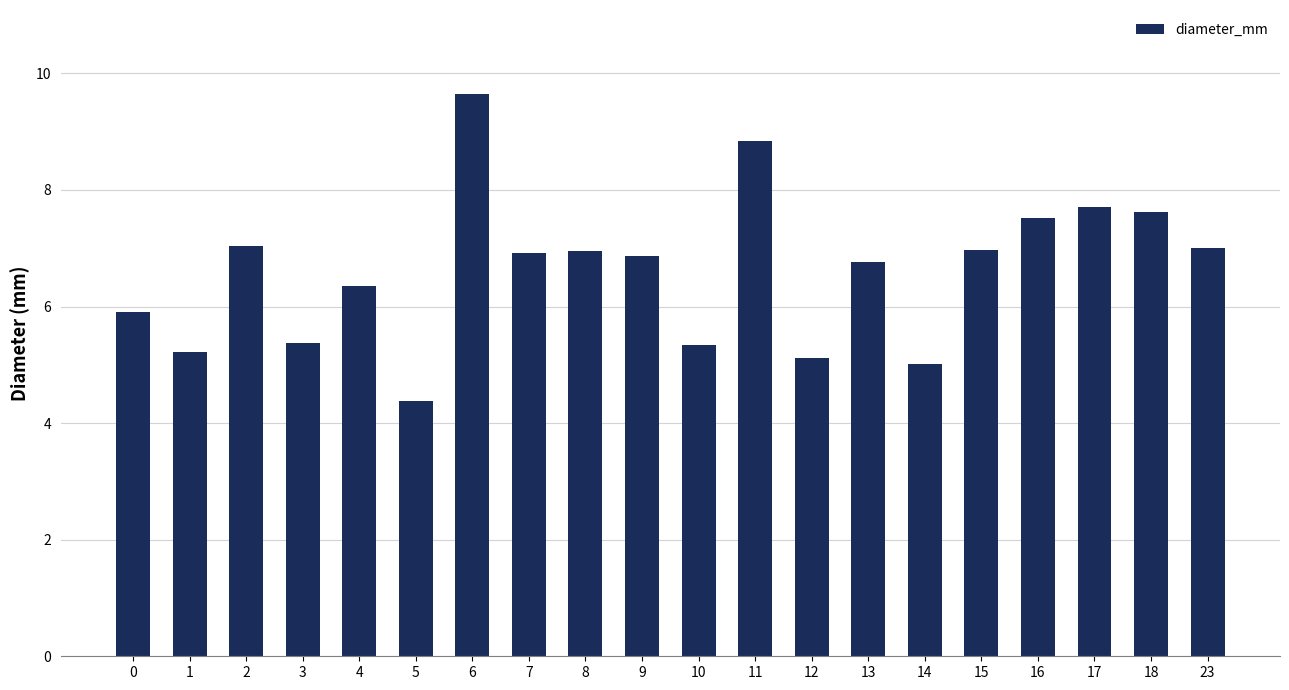

What is the change in value from 12 to 13?

+1.6